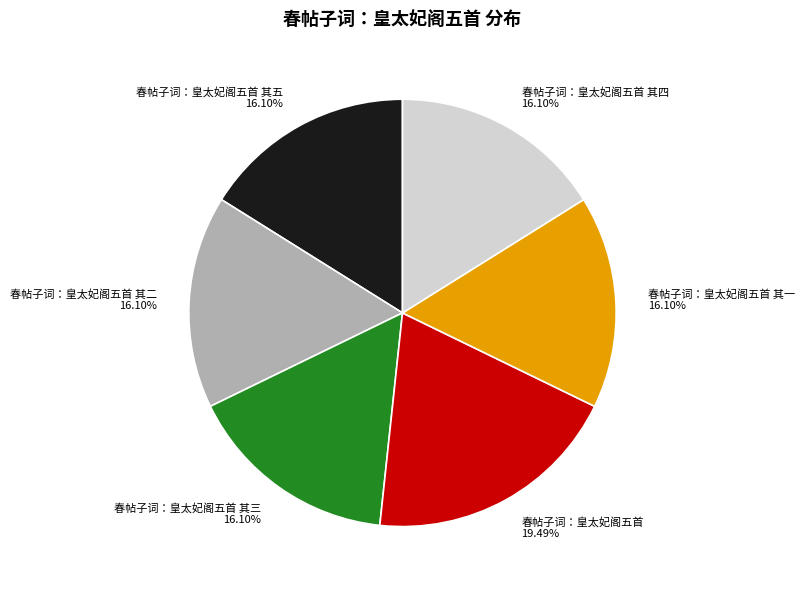

Does 春帖子词：皇太妃阁五首 其五 account for over 50% of the chart?

No